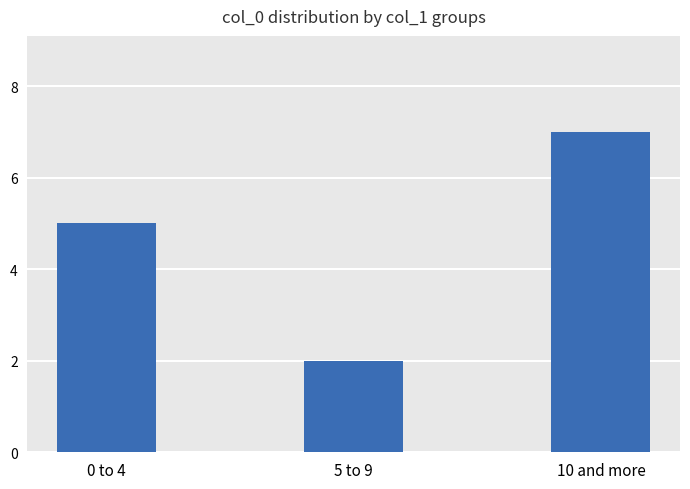

Reading left to right, transcribe all the data shown in this chart.

0 to 4=5	5 to 9=2	10 and more=7